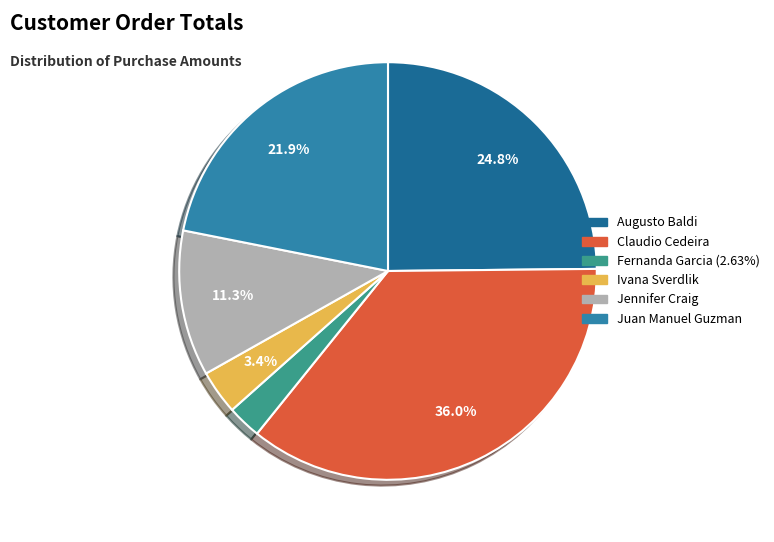

How many slices are in this pie chart?

6